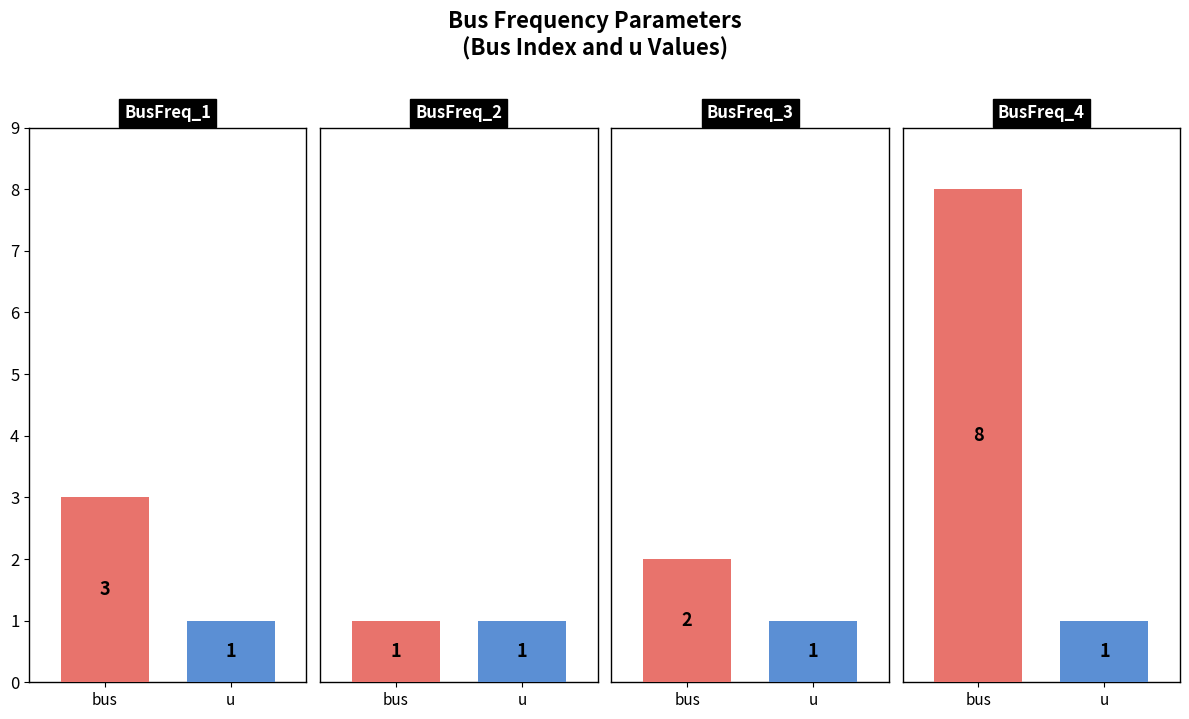

Reading left to right, list all the values displayed in this chart.

bus: BusFreq_1=3	BusFreq_2=1	BusFreq_3=2	BusFreq_4=8
u: BusFreq_1=1	BusFreq_2=1	BusFreq_3=1	BusFreq_4=1